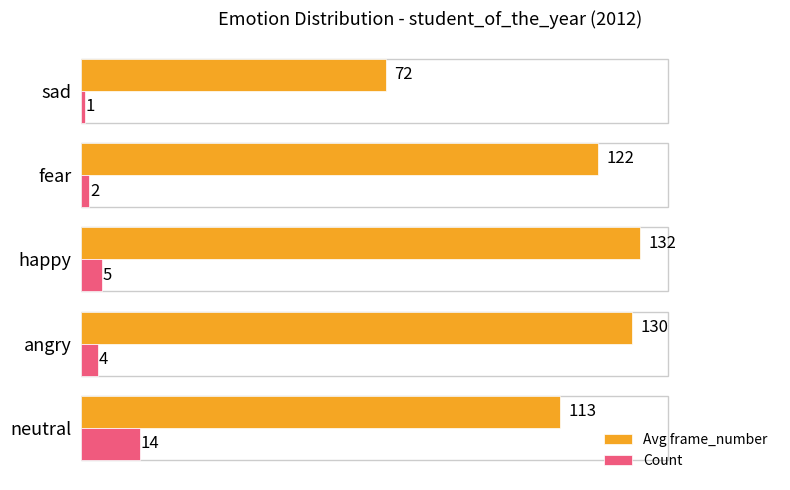

Rank the series by their maximum value, from lowest to highest.

Count, Avg frame_number